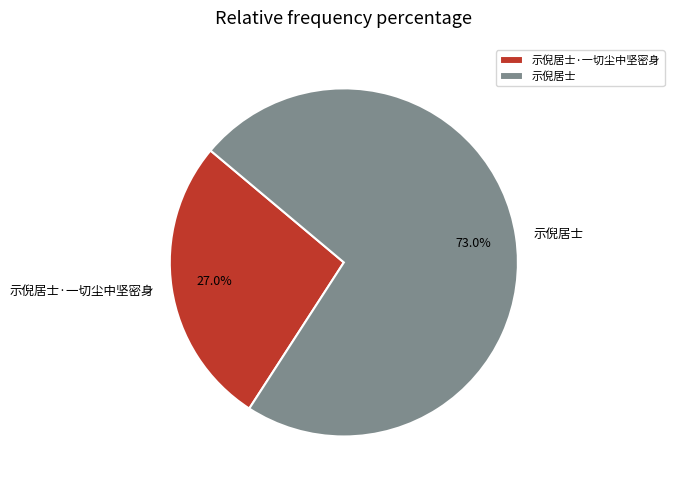

What percentage is NOT represented by 示倪居士·一切尘中坚密身?

73.0%